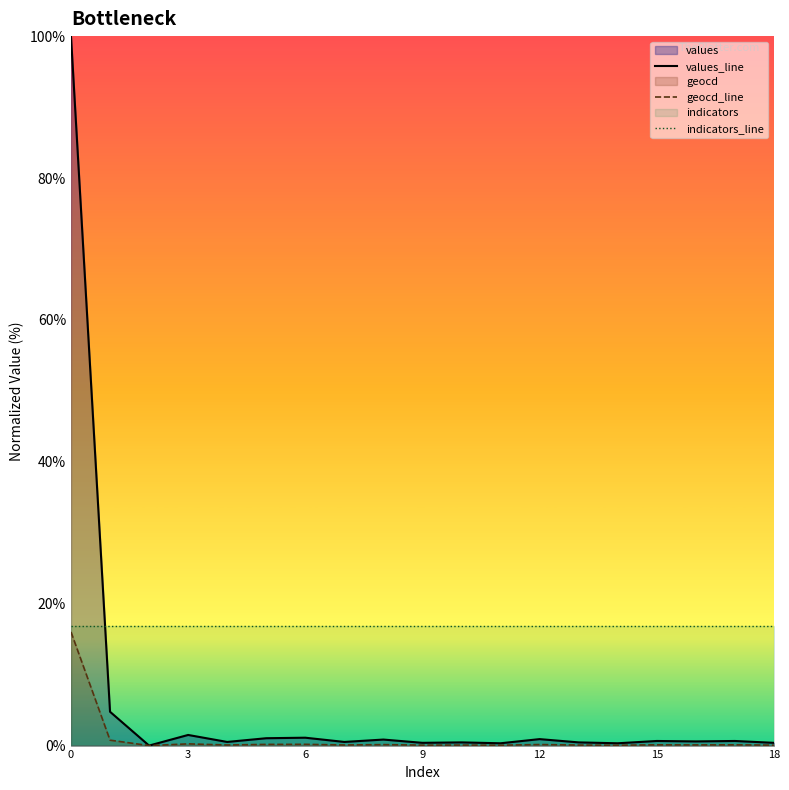

How many categories are shown in the chart?

19